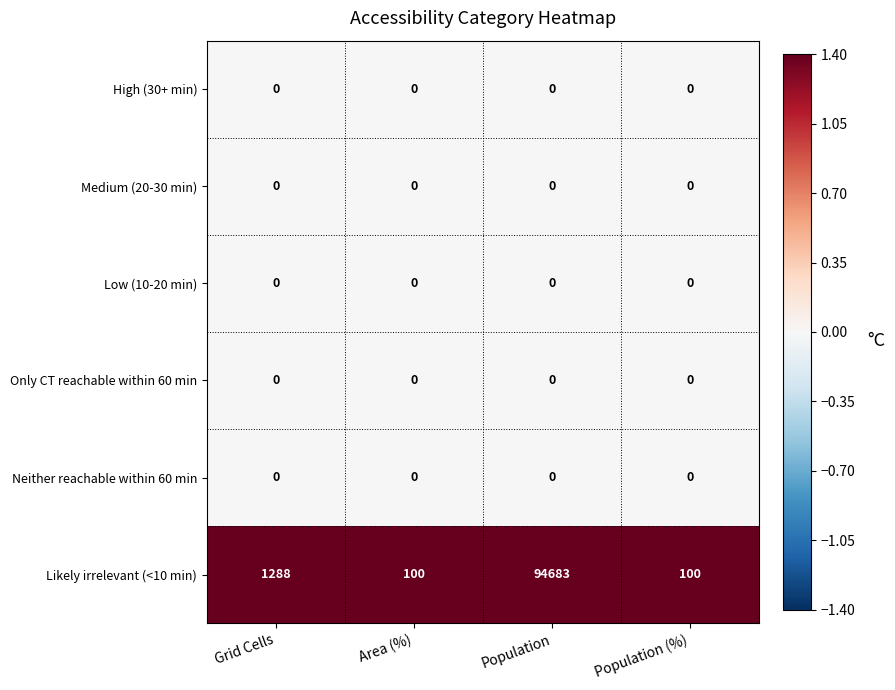

What is the greatest value displayed?

94683